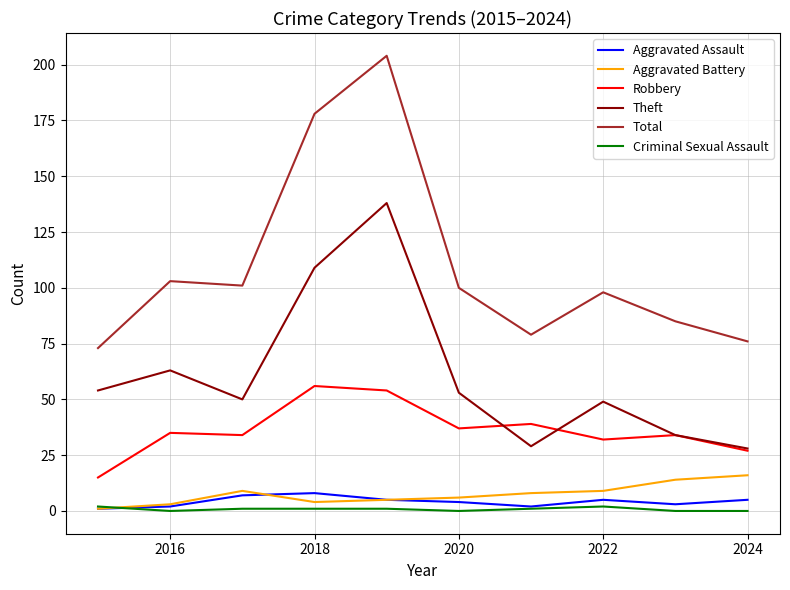

What is the greatest value displayed?

204